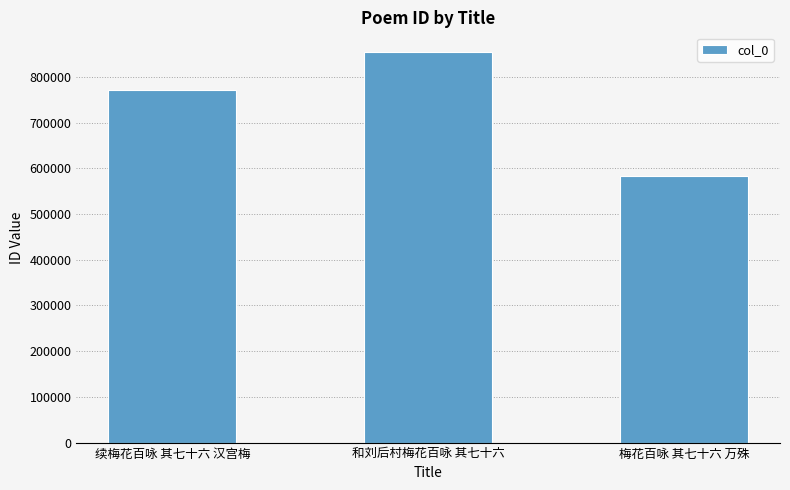

How many values are between 582636 and 854615?

3